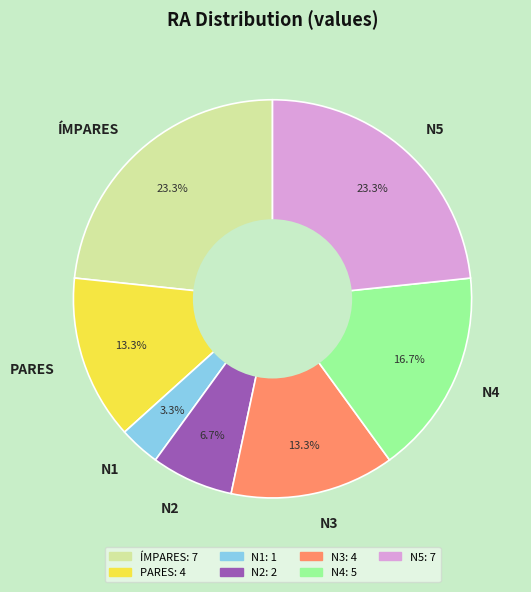

Does N3 account for over 50% of the chart?

No